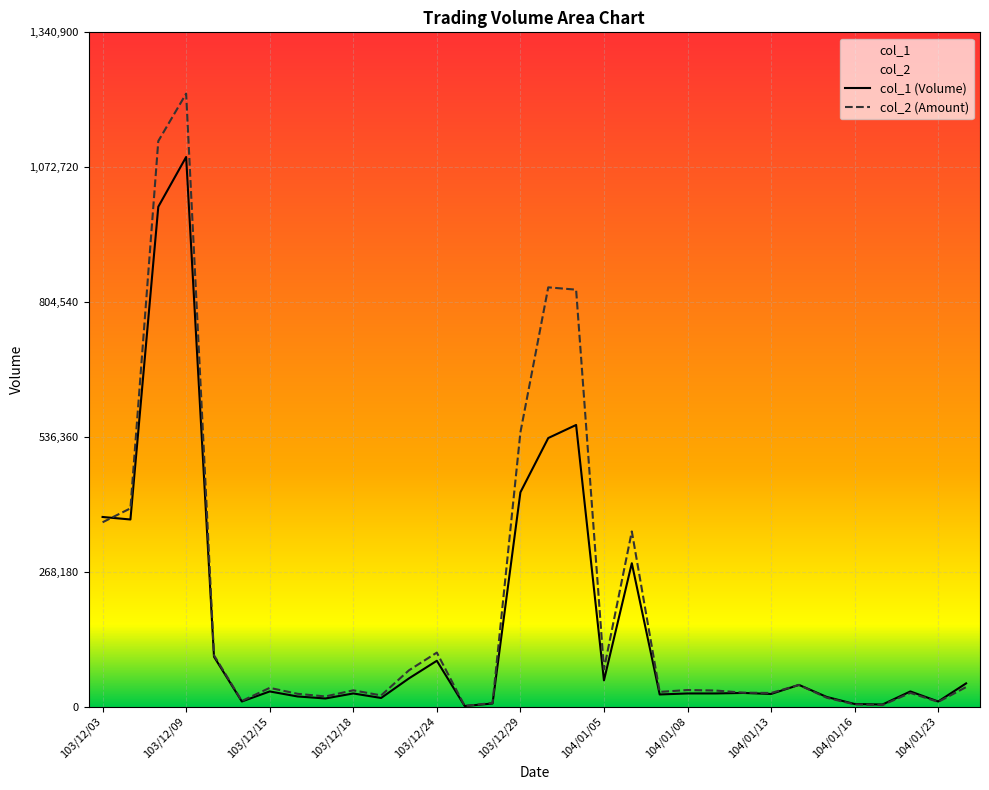

What position from the left is 104/01/28?

32